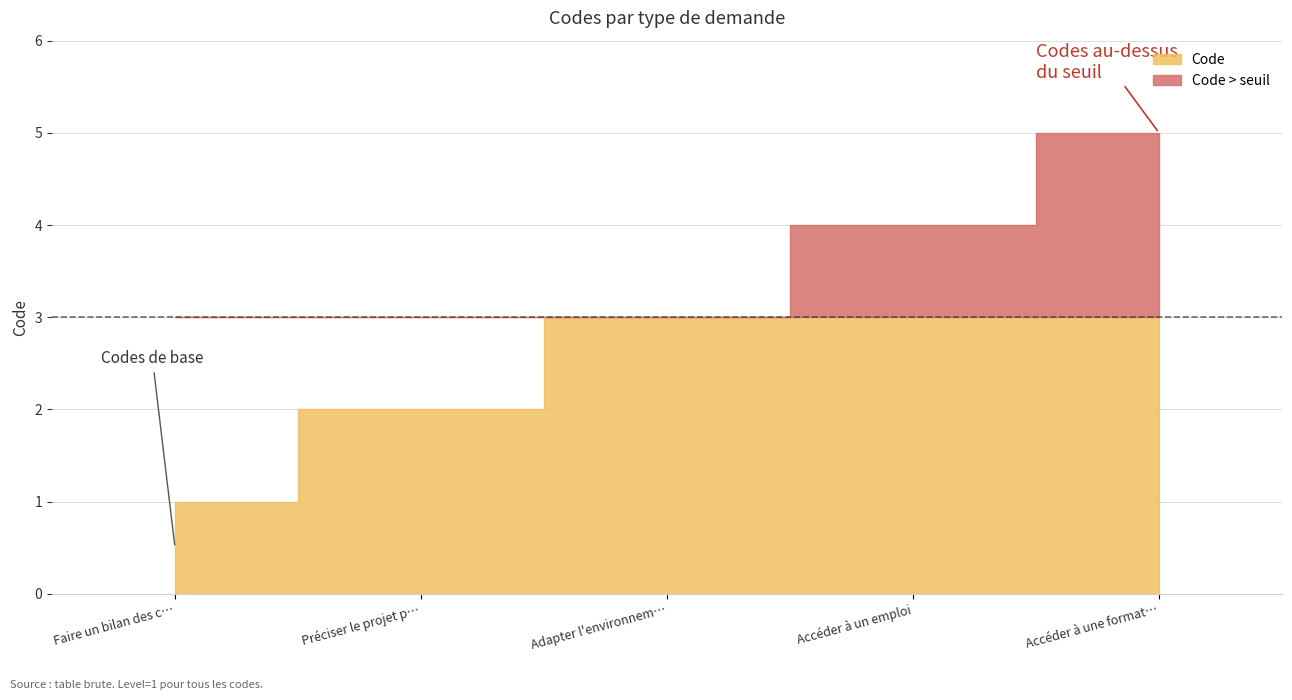

Rank the categories by value from highest to lowest.

Accéder à une formation, Accéder à un emploi, Adapter l'environnement de travail, Préciser le projet professionnel, Faire un bilan des capacités professionnelles